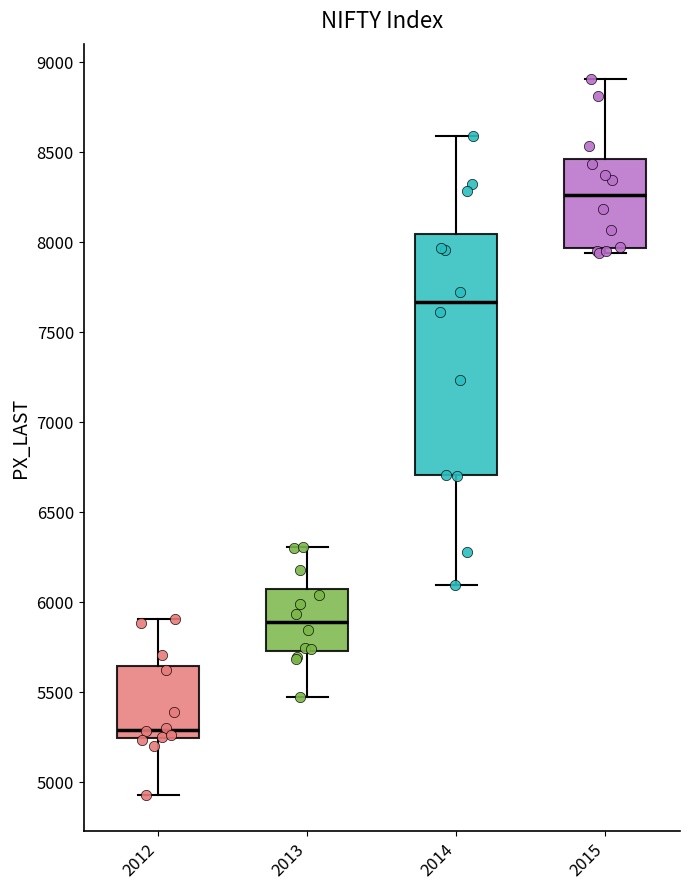

Which box's median line is the highest?

2015